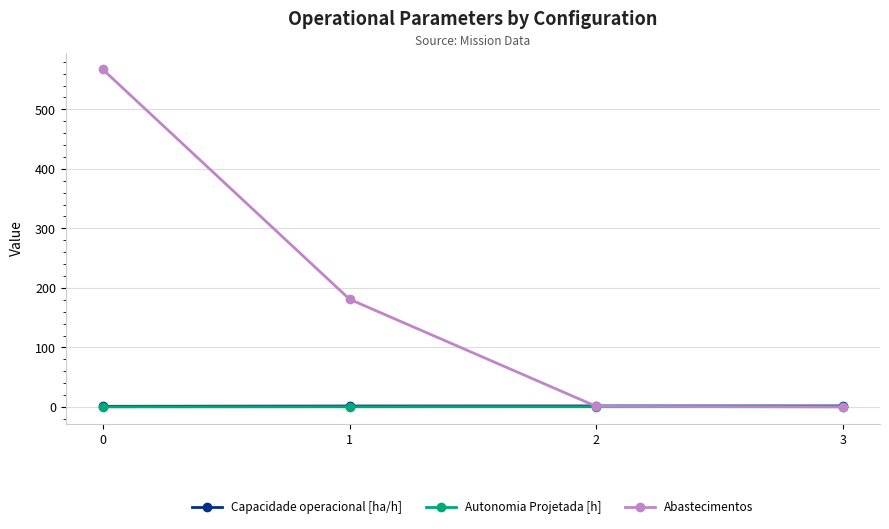

How many intersections are there between Abastecimentos and Capacidade operacional [ha/h]?

1